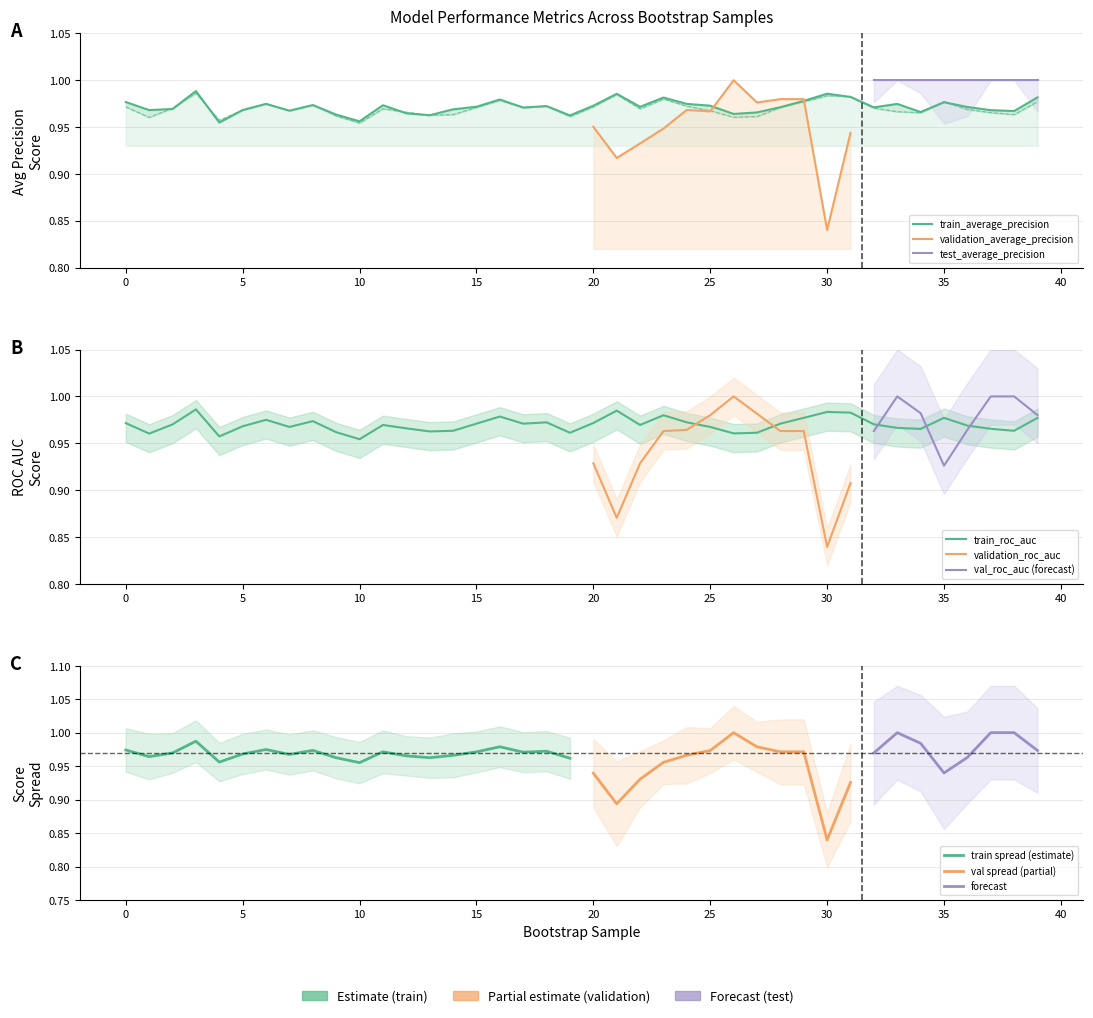

After their last crossing, which series has the higher values: train_roc_auc or train_average_precision?

train_average_precision